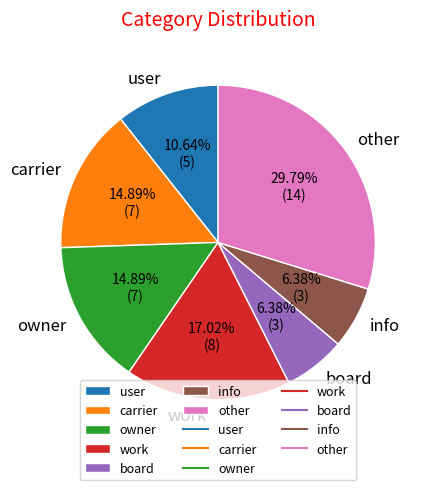

What percentage is the work slice, to the nearest percent?

17%